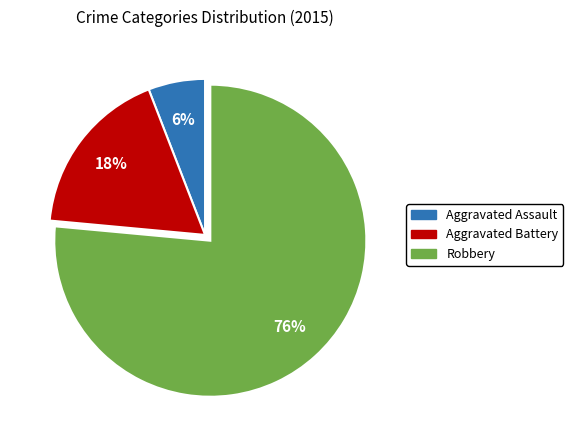

Which has a higher value, Robbery or Aggravated Assault?

Robbery